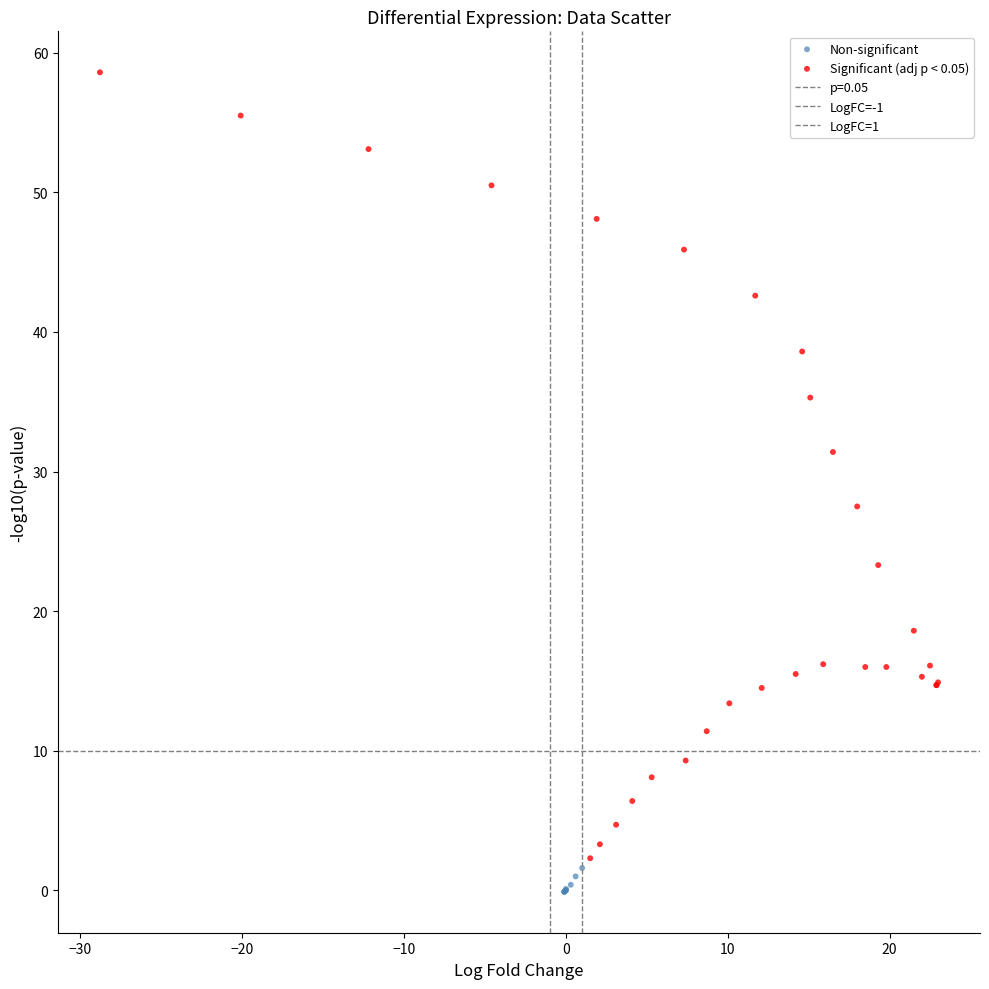

Which series has the widest spread of Y values?

Significant (adj p < 0.05)